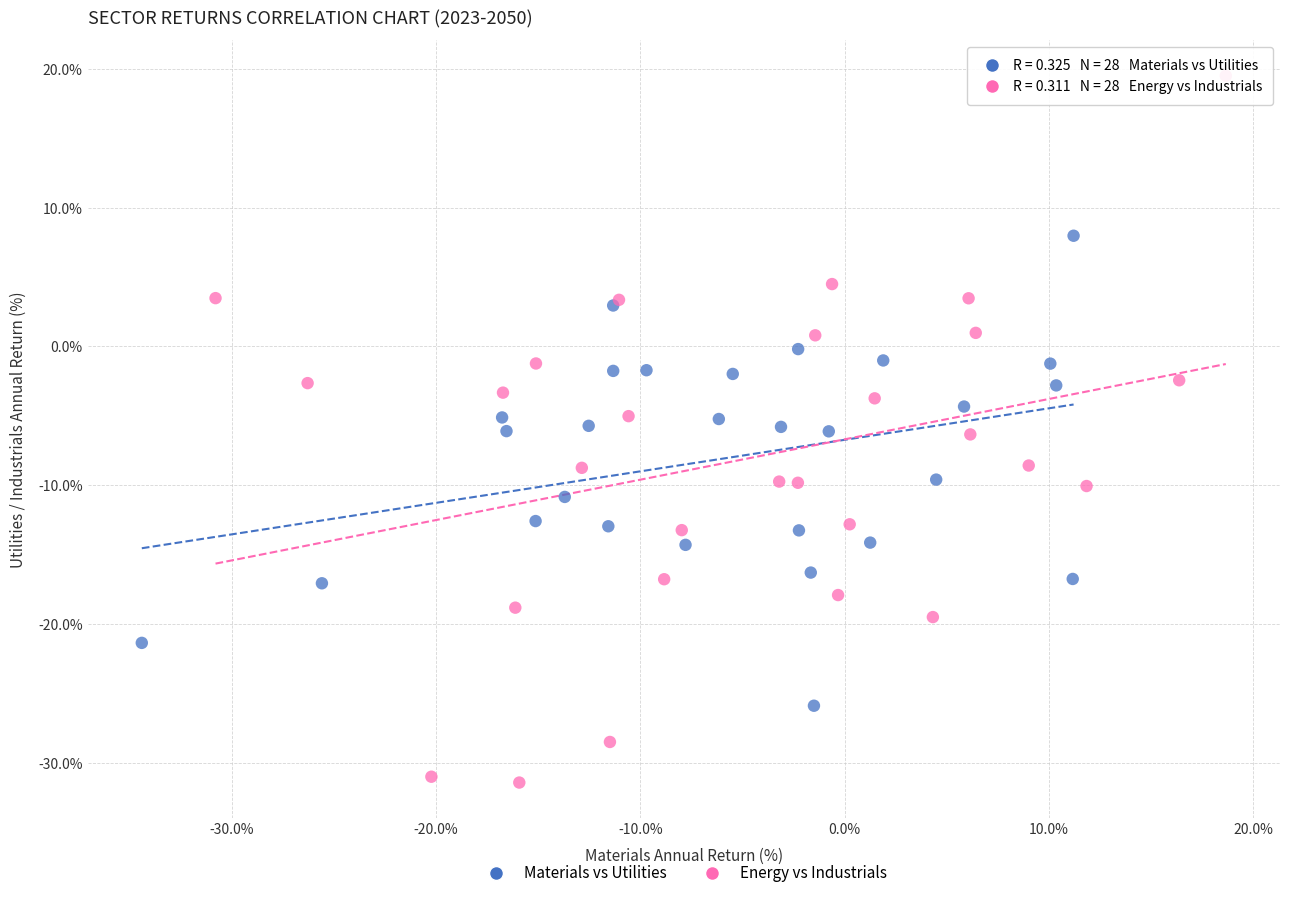

Which series contains the lowest Y value?

Energy vs Industrials